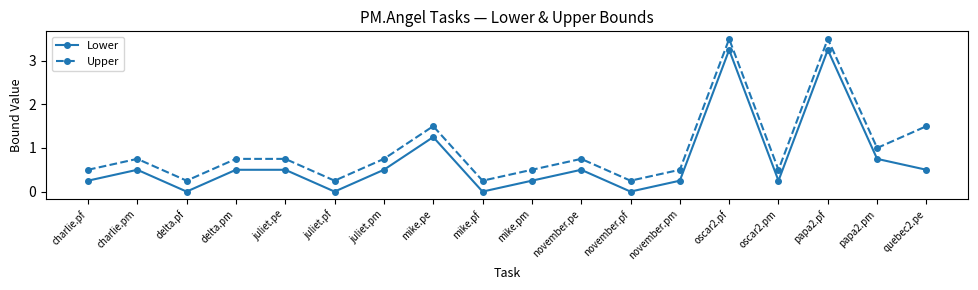

True or false: Upper has more than 1 points higher than both neighbors.

True